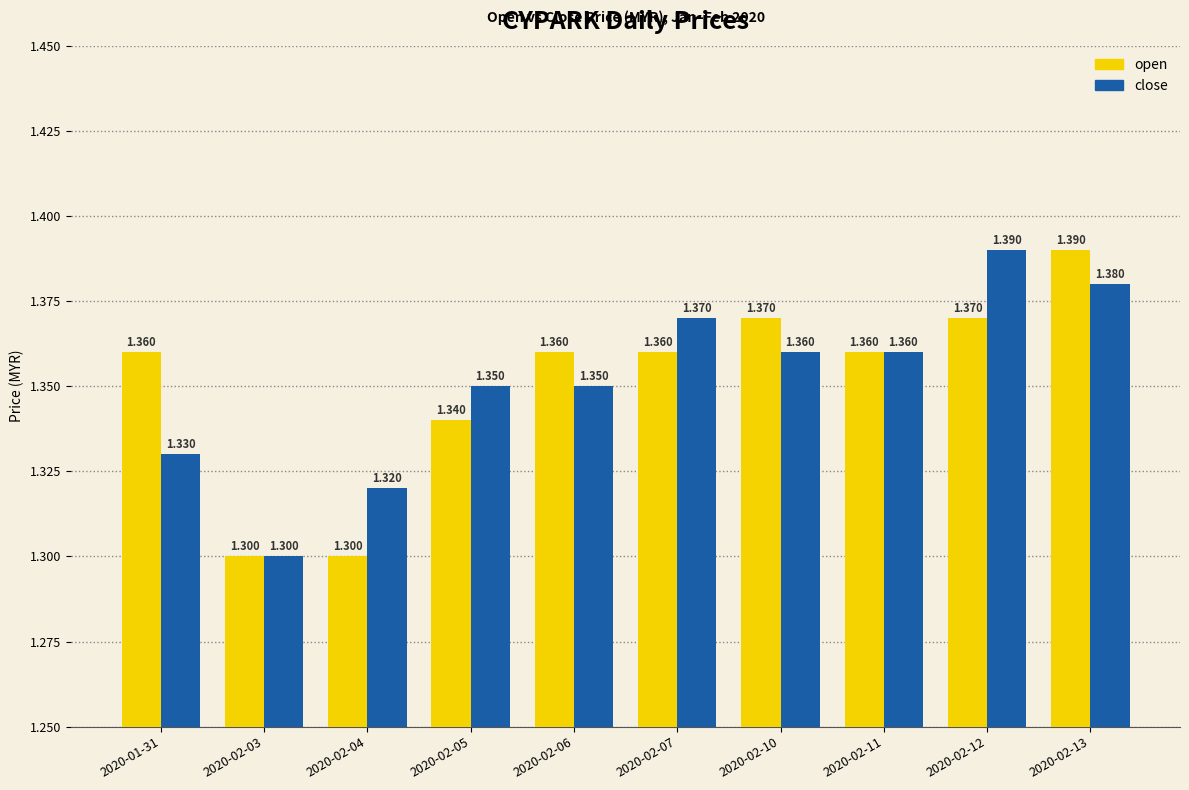

What is the difference between the second highest and second lowest values in the open series?

0.1